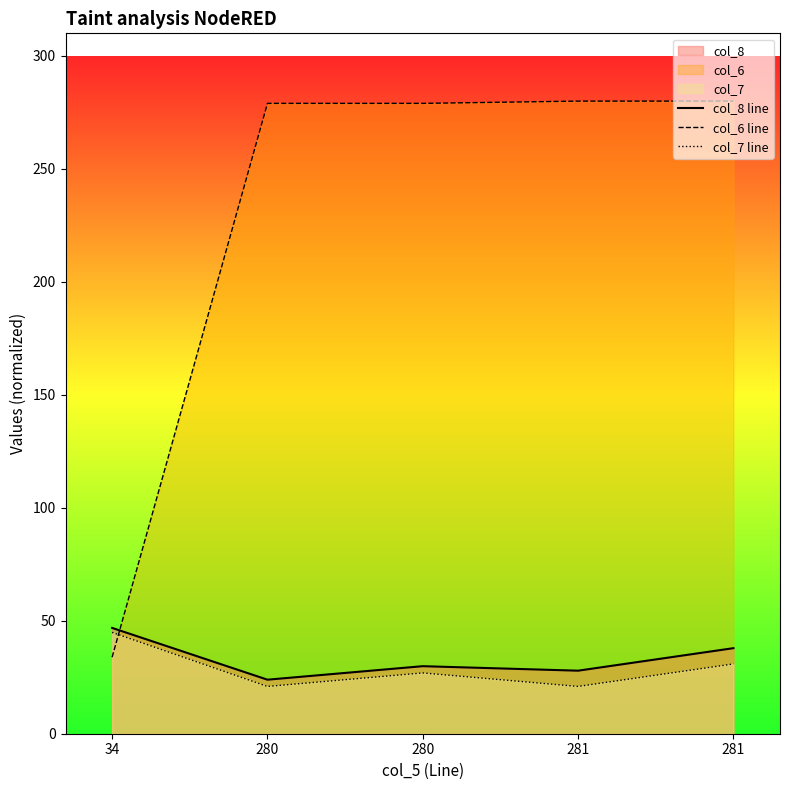

Which label corresponds to the smallest value in the chart?

280